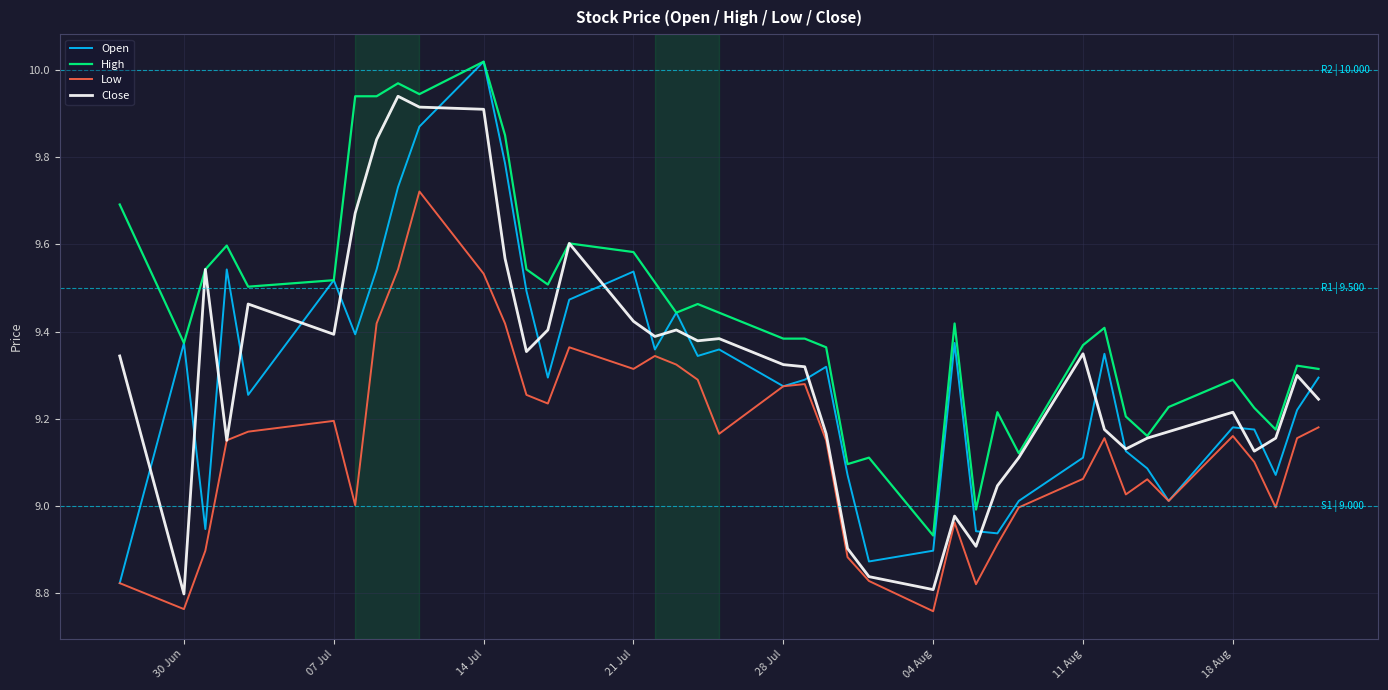

Which series has the largest total across all categories?

High